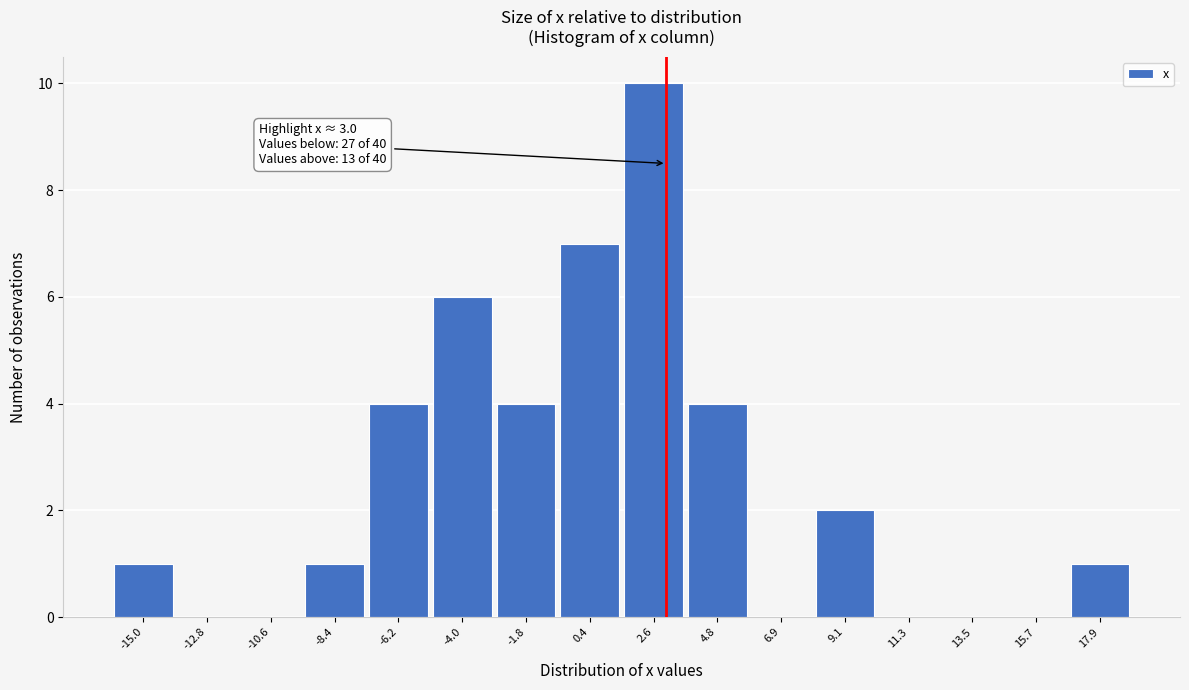

Over which range of the x-axis is the bar tallest?

1.5 to 3.5